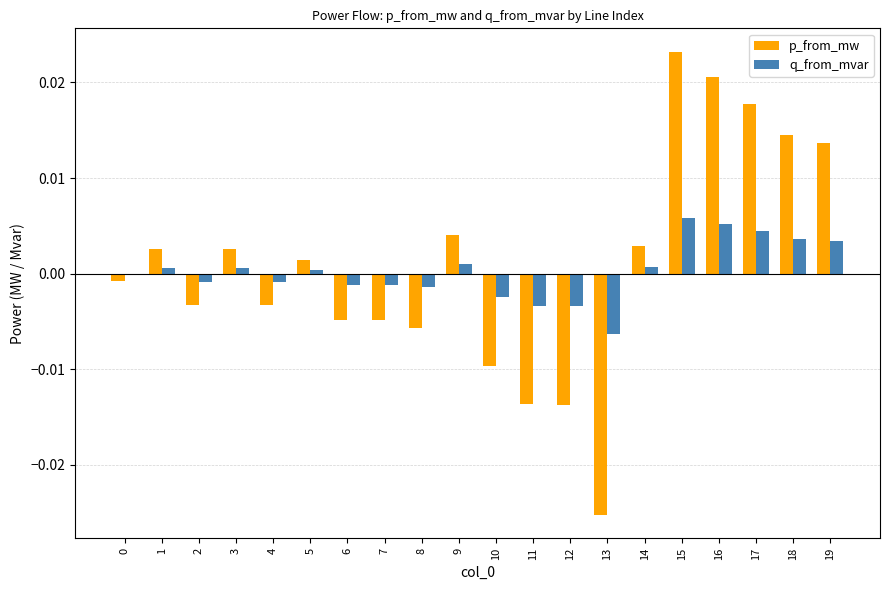

At which category does the chart reach its peak across all series?

15